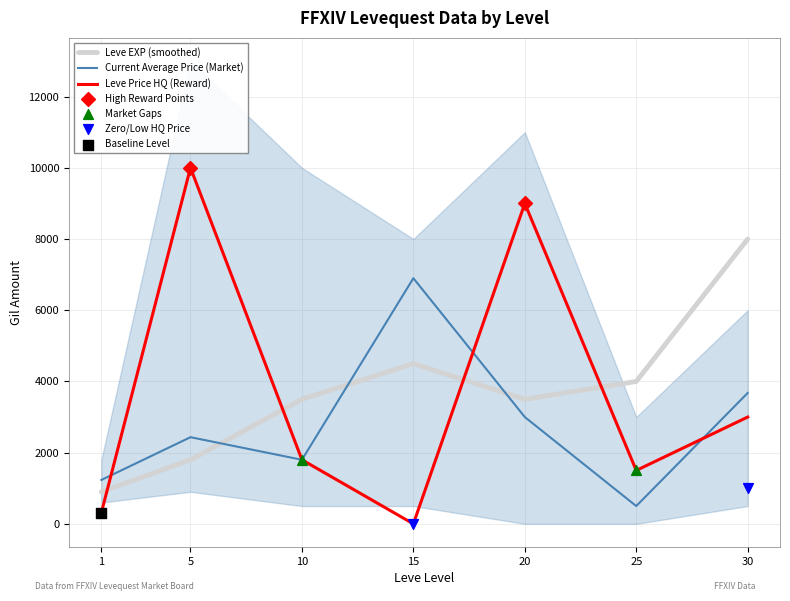

The value of Leve EXP (smoothed) at 15 is 991.6. True or false?

False